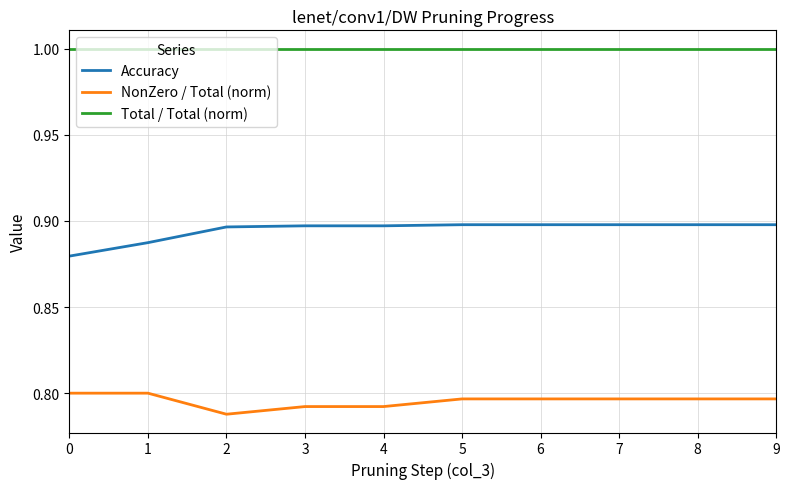

What is the total value across all series at 9?

2.7